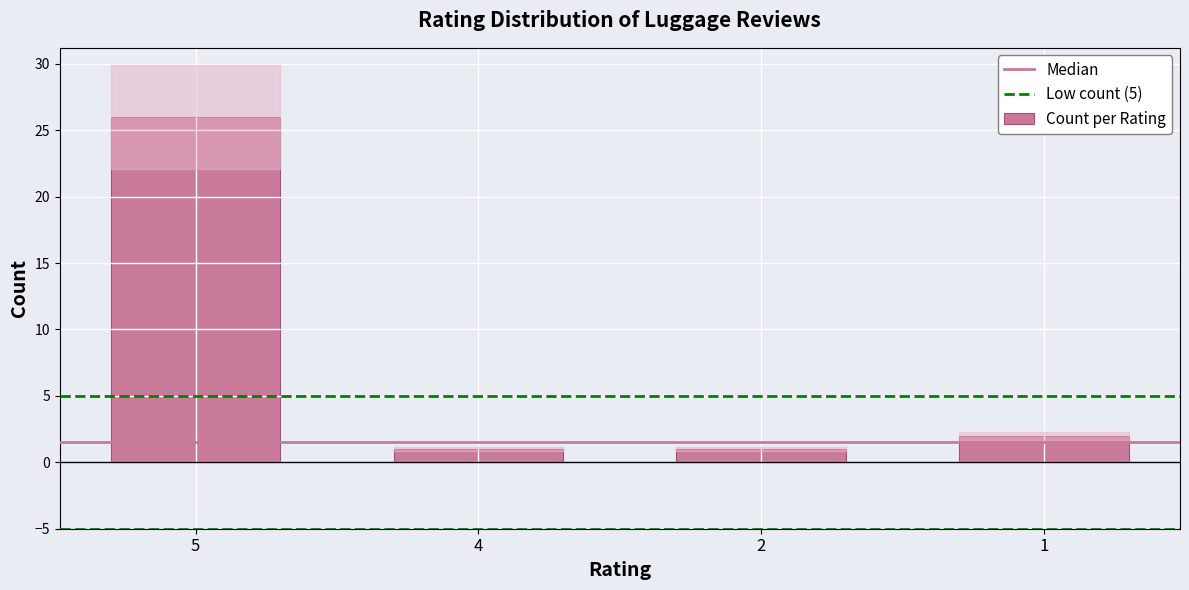

Approximately how many times larger is the value at 4 compared to 2?

1.0